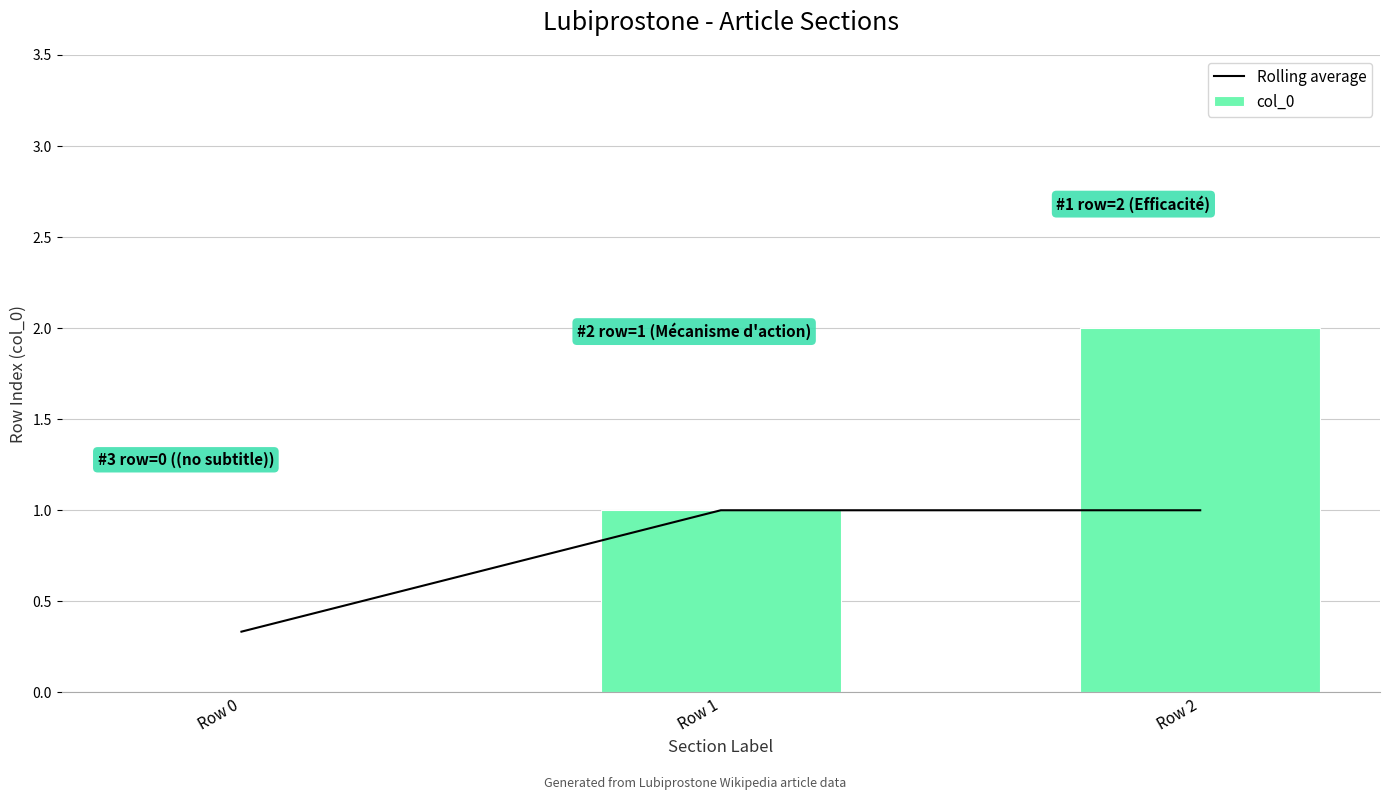

Reading left to right, what are all the values shown in this chart?

Rolling average: 0.3	1.0	1.0
col_0: 0.0	1.0	2.0